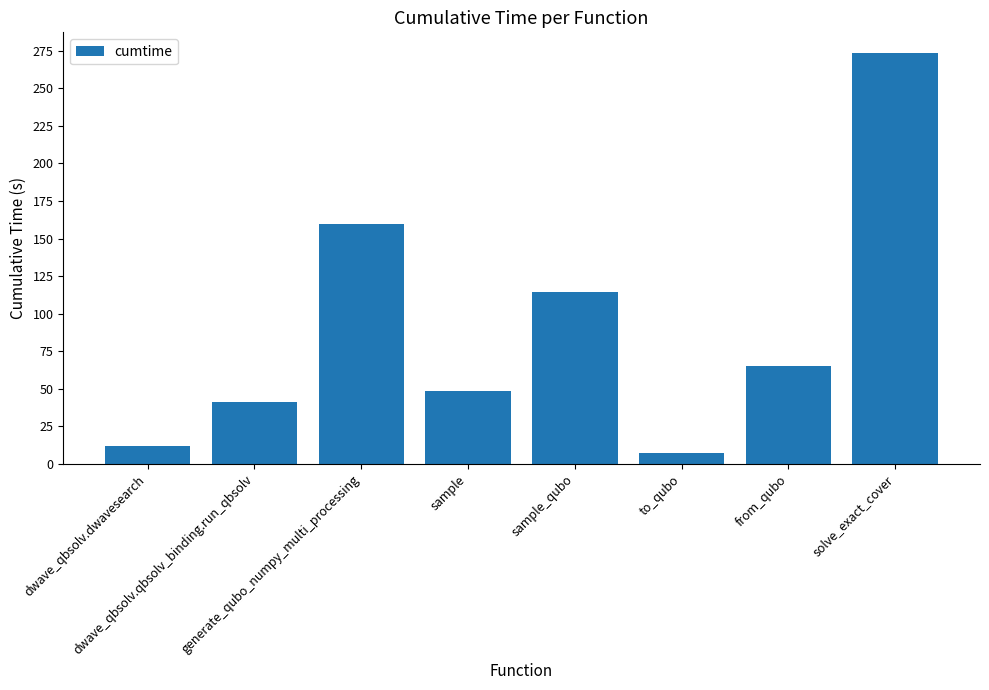

Is it true that the value at generate_qubo_numpy_multi_processing is 63.7?

False